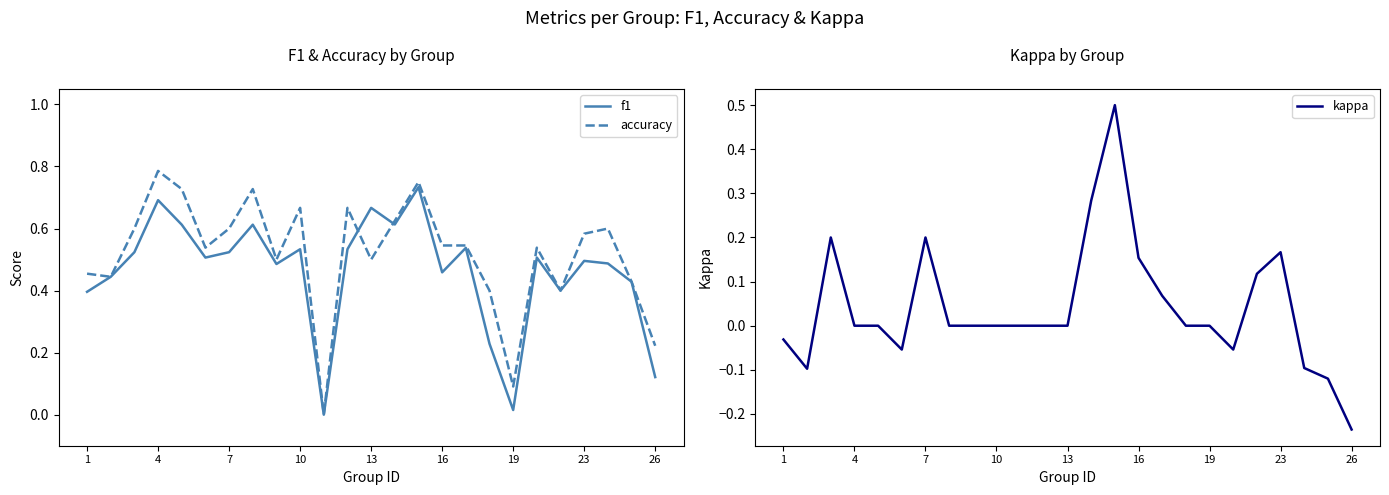

What is the maximum value for kappa?

0.5